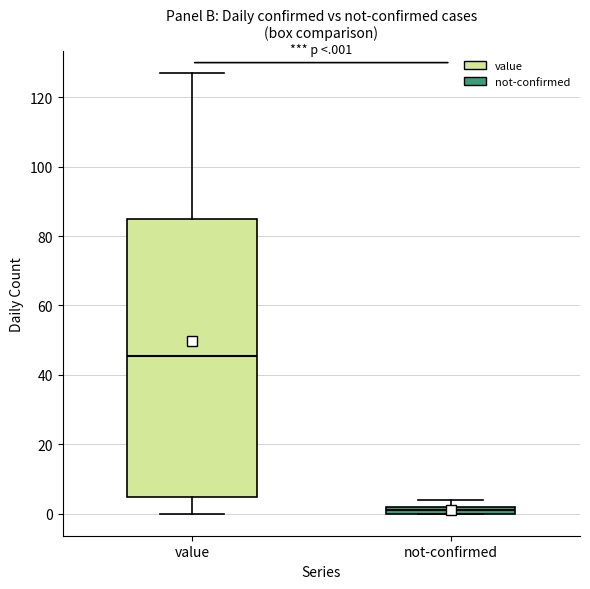

Where is the upper edge of the box for not-confirmed on the y-axis? The values are not printed on the chart, so give them approximately, as read against the axis.

2